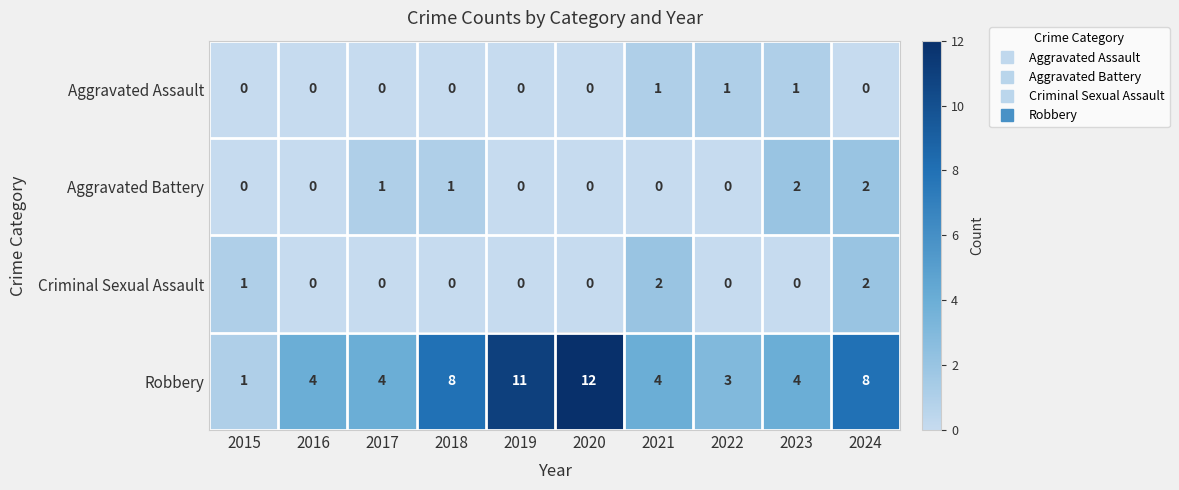

Is it true that Criminal Sexual Assault equals 3 at 2021?

False